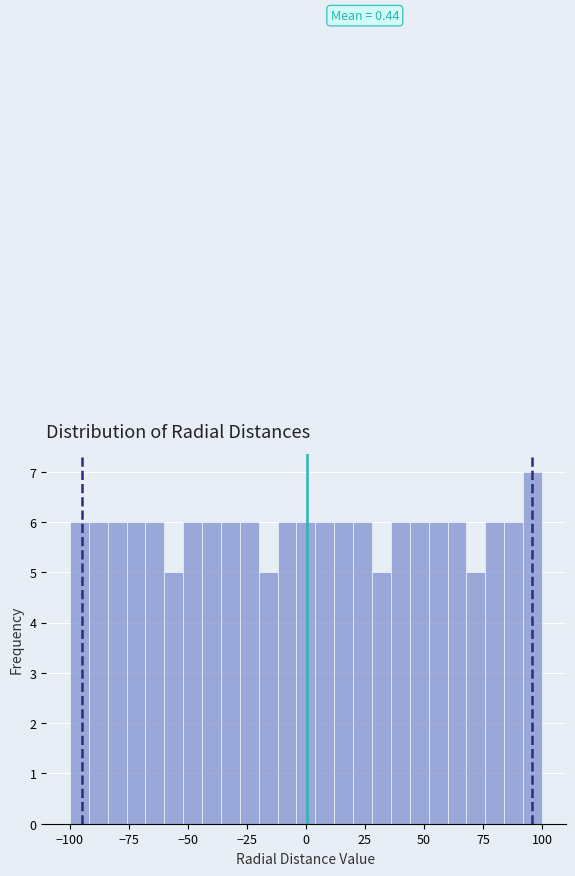

Around what value on the x-axis is the tallest bar? Give the approximate position of its centre, as read against the axis.

95